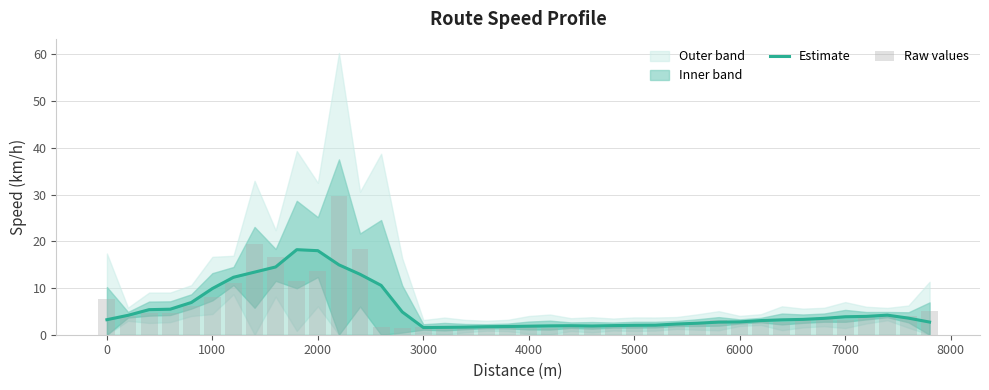

What is the smallest value displayed?

1.3